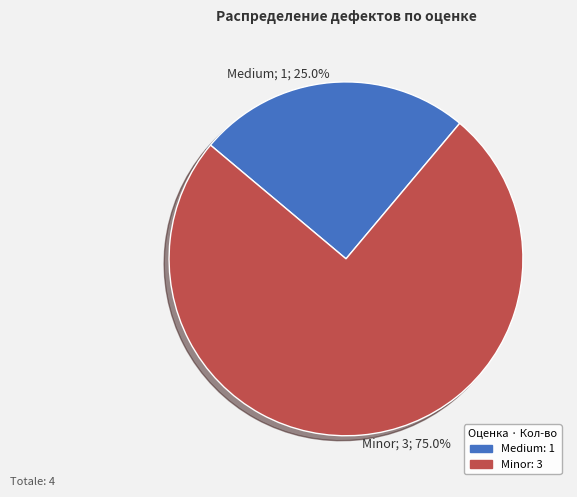

To the nearest percent, what percentage of the pie is Minor?

75%